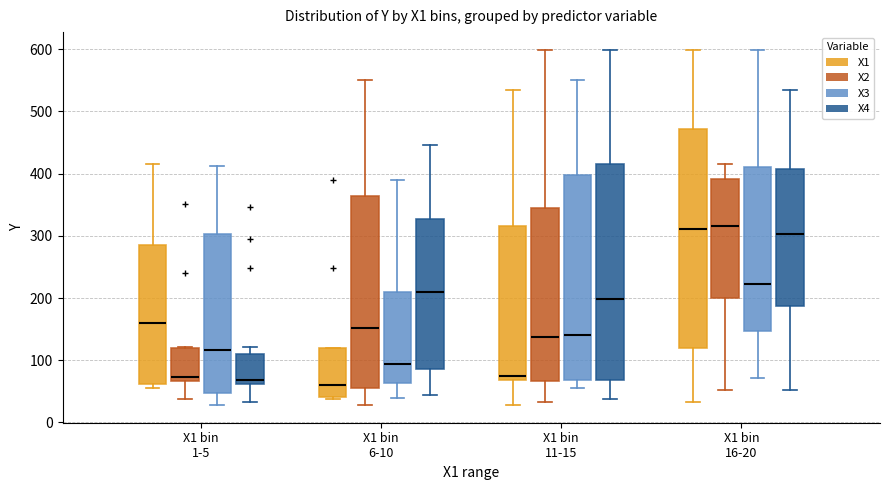

Where does the lower whisker of the box for X1 bin 6-10 (X4) end on the y-axis? The values are not printed on the chart, so give them approximately, as read against the axis.

40